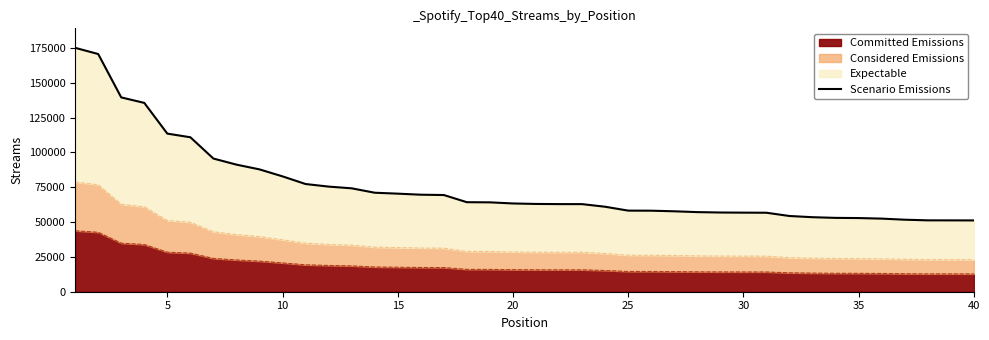

Reading right to left, transcribe all the data shown in this chart.

51179	51218	51238	51701	52478	52880	53011	53494	54361	56699	56764	56865	57146	57739	58170	58223	61005	62880	62896	63014	63358	64160	64262	69413	69644	70395	71070	74224	75458	77314	82804	87820	91236	95594	110872	113499	135553	139489	170634	175070